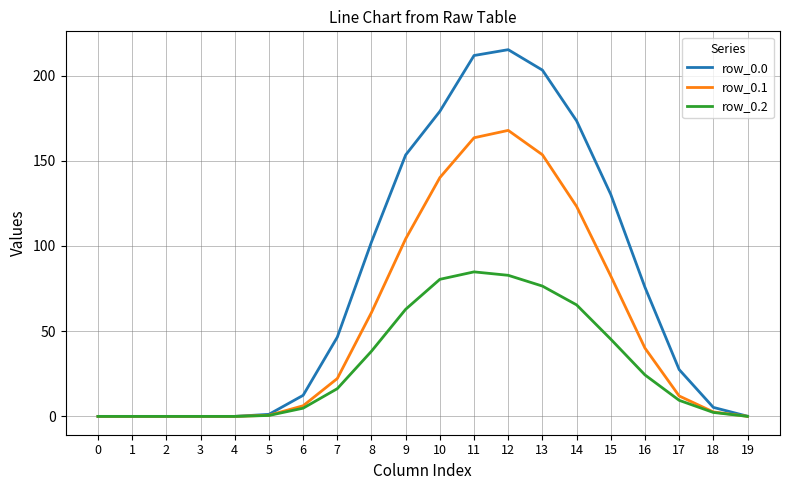

Where is row_0.1 nearest to the value 83?

15